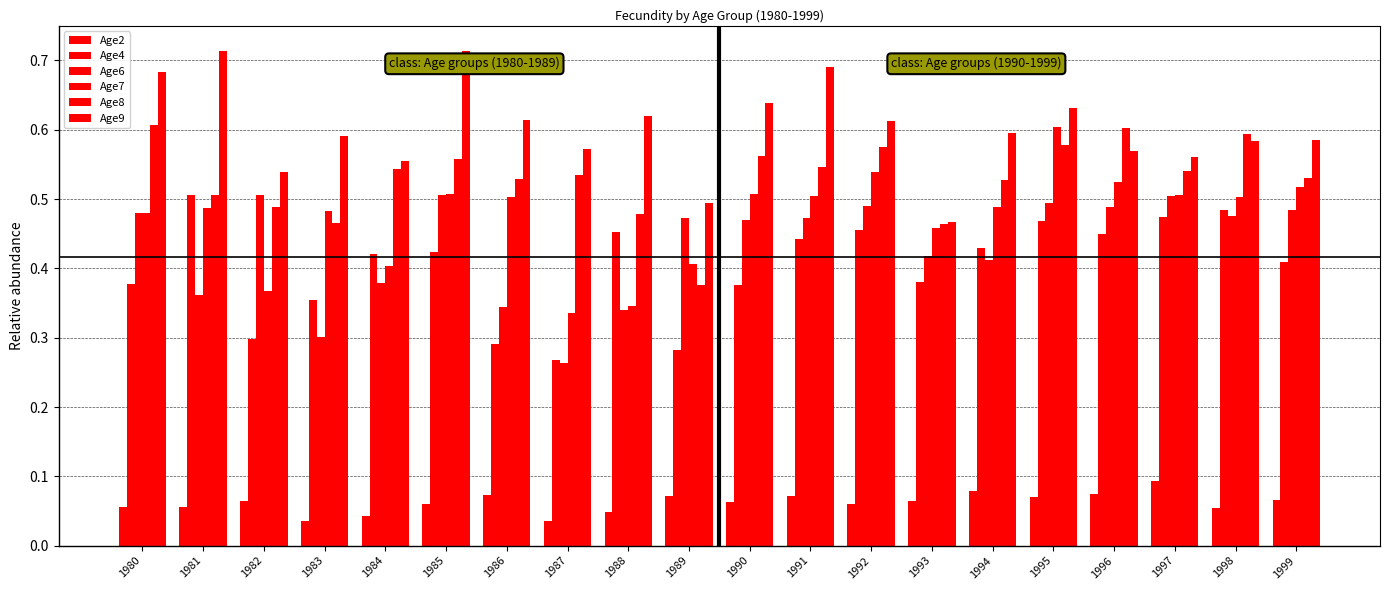

How many groups of bars are there?

20